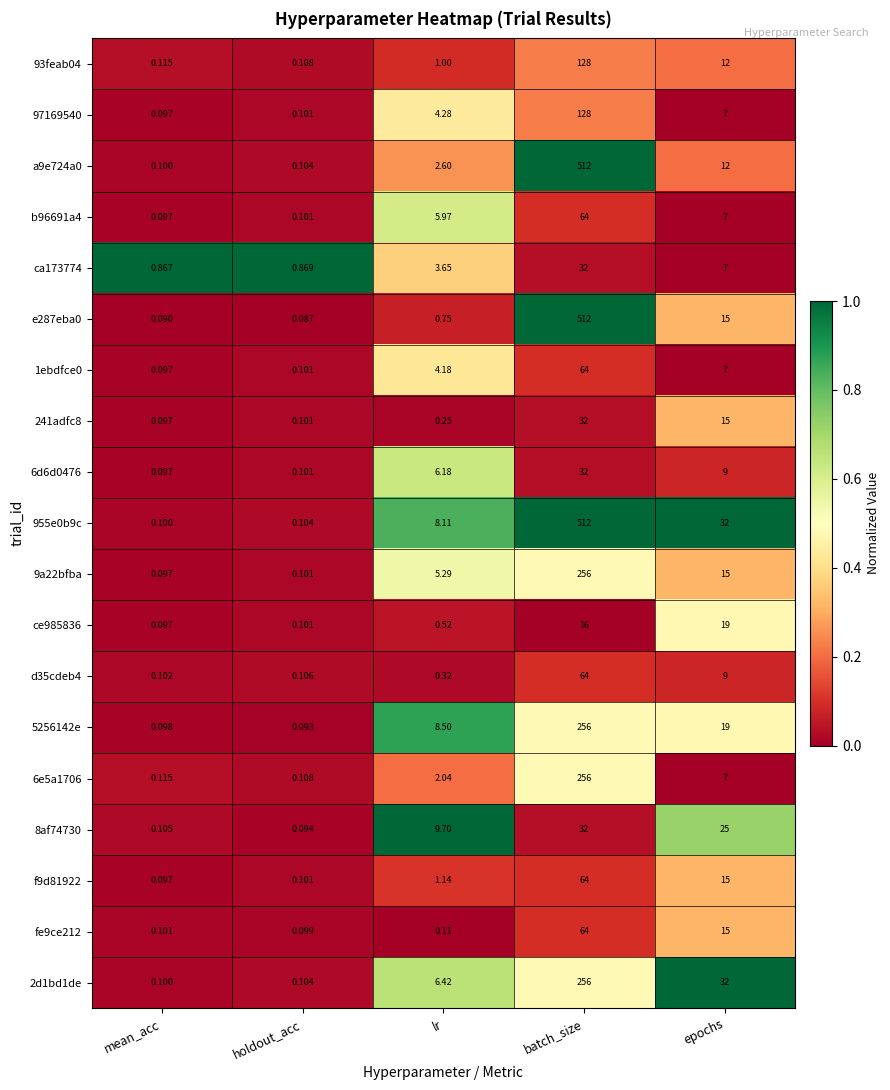

What is the greatest value displayed?

512.0